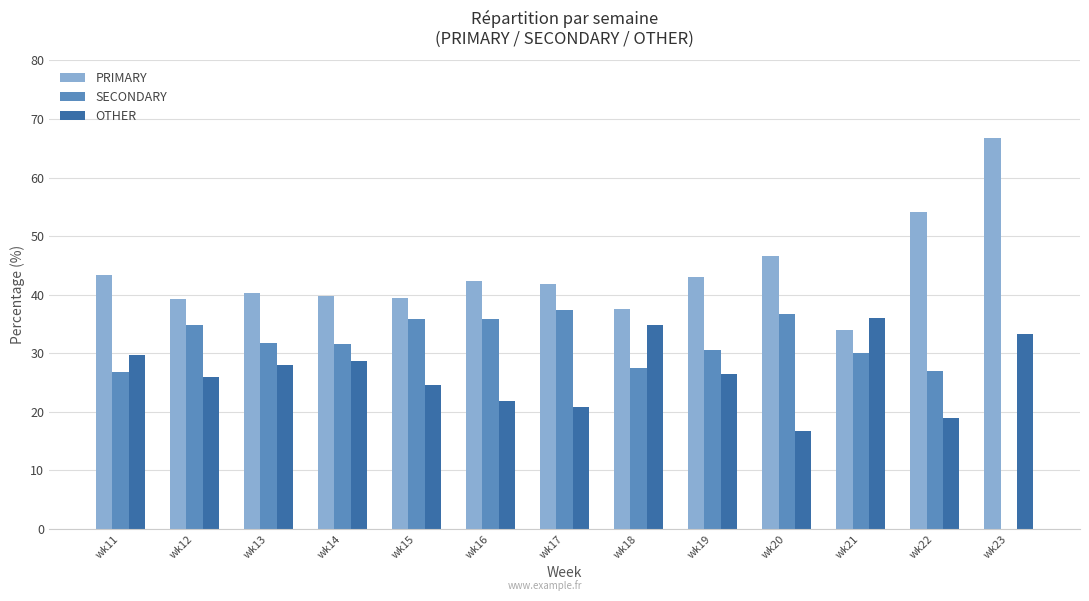

Where does the OTHER series first go above 26?

wk11